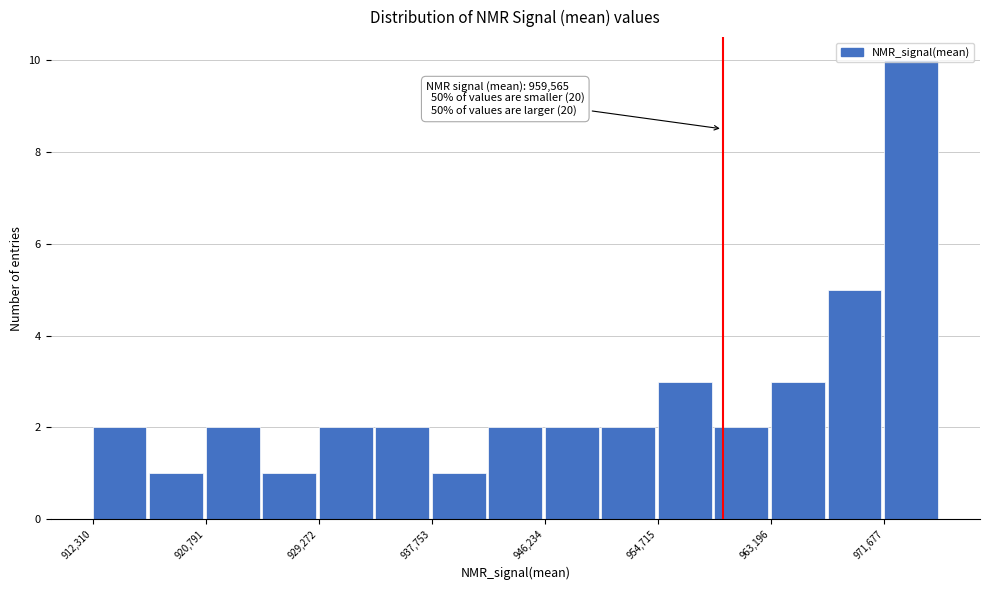

Which range on the x-axis has the tallest bar?

972000 to 976000